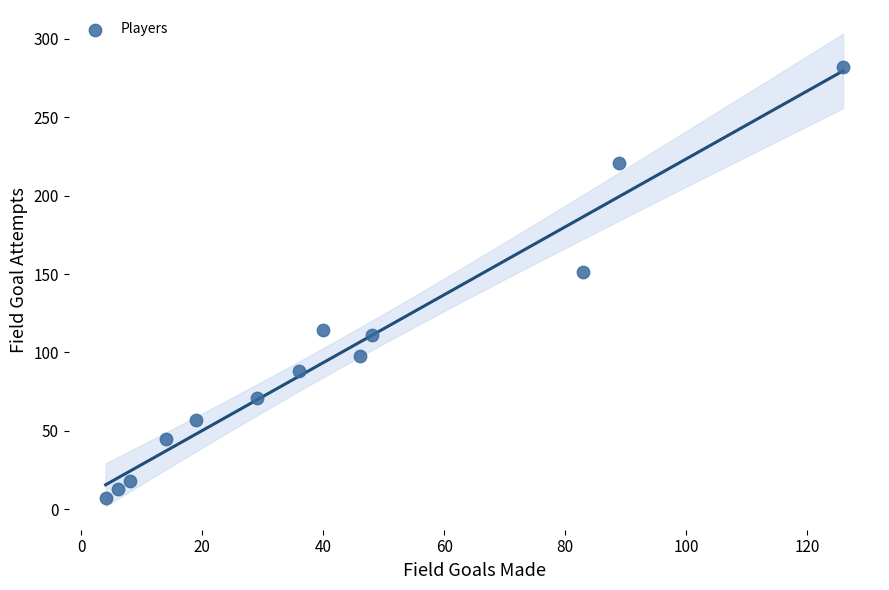

What Y value in the scatter plot is closest to 144?

151